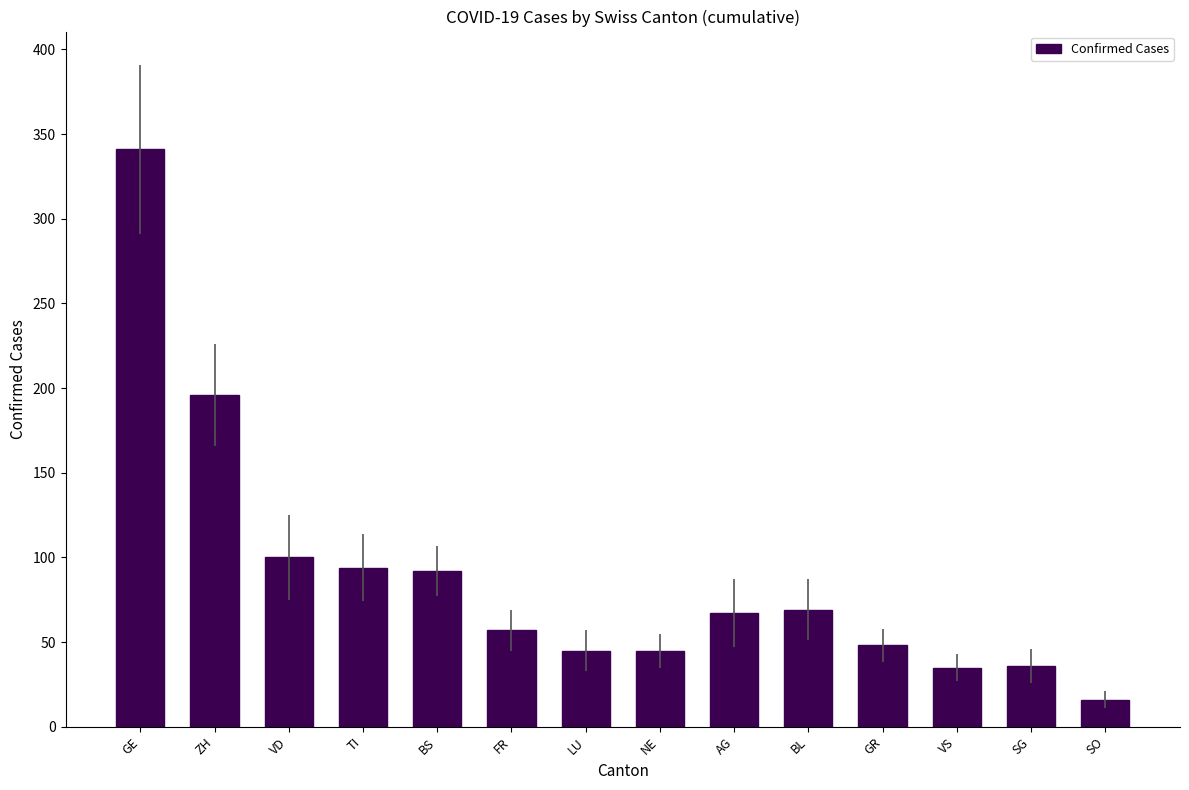

What is the label of the 3rd bar from the left?

VD